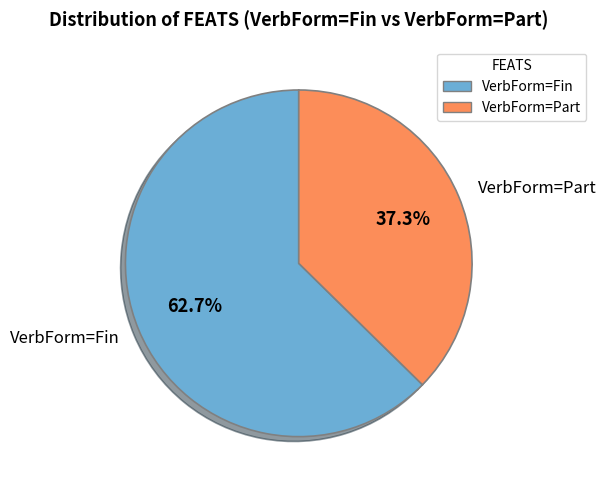

Count the number of slices in the pie.

2